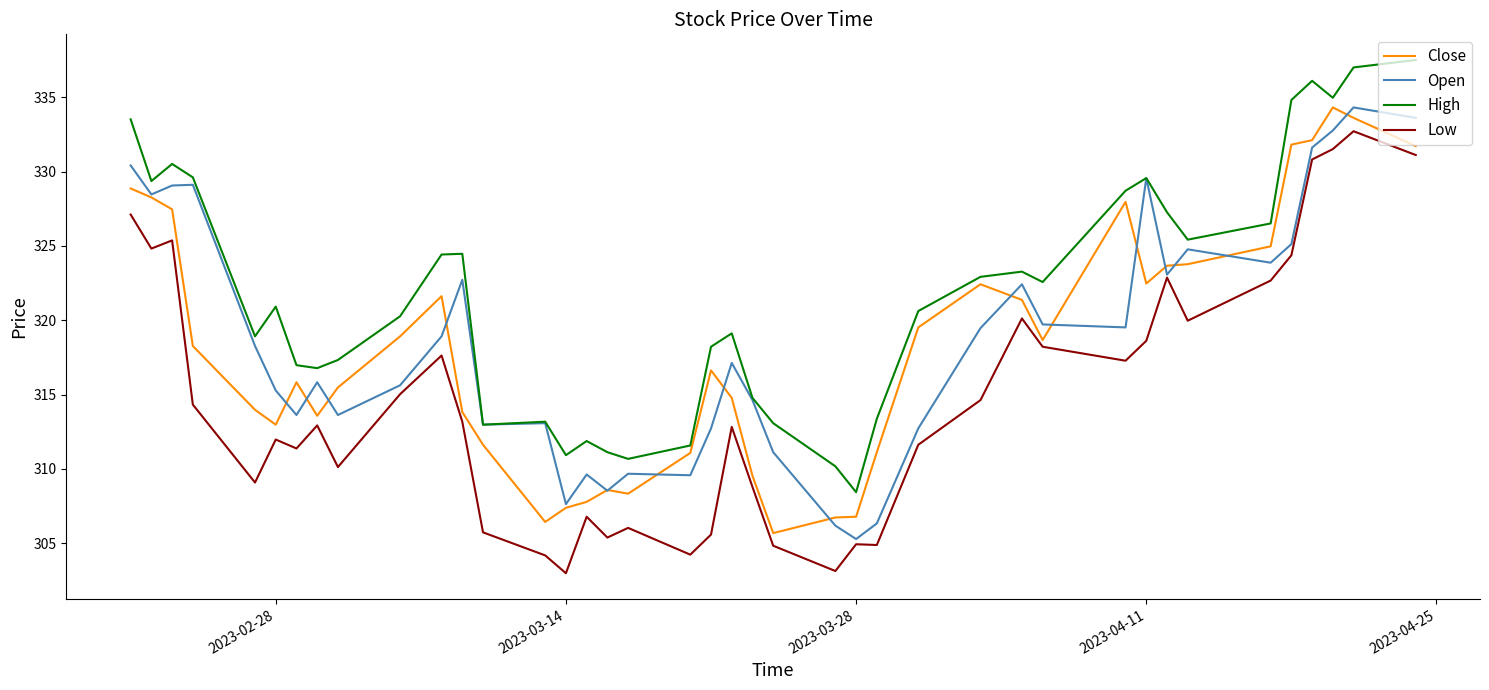

Which series has the largest total across all categories?

High